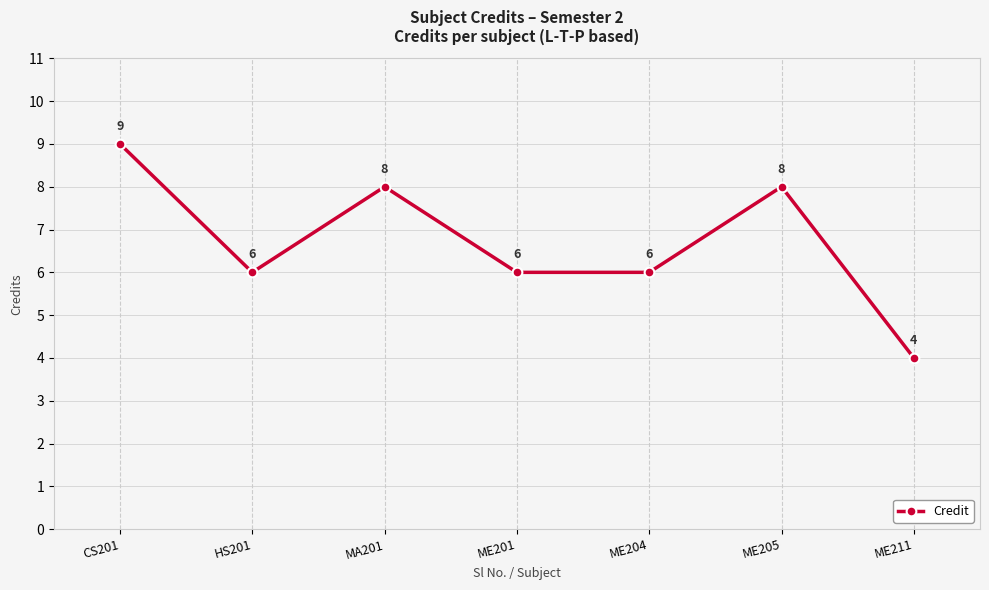

How many interior local peaks (higher than both neighbors) does the data have?

2